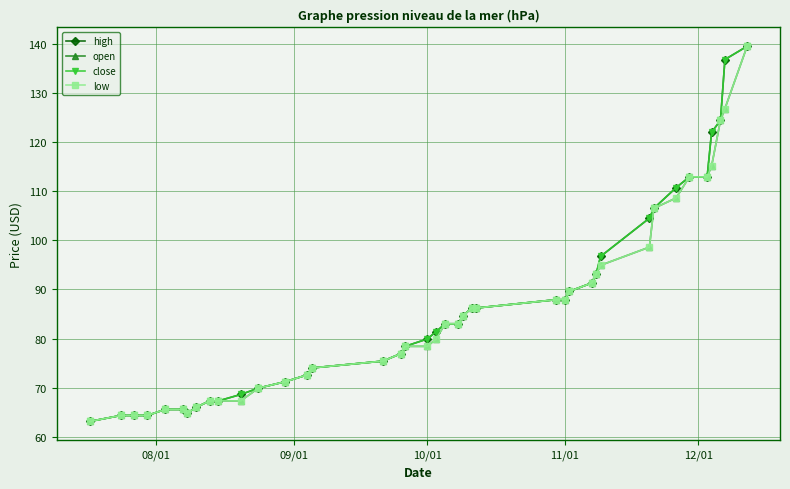

Does the chart have visible grid lines?

Yes